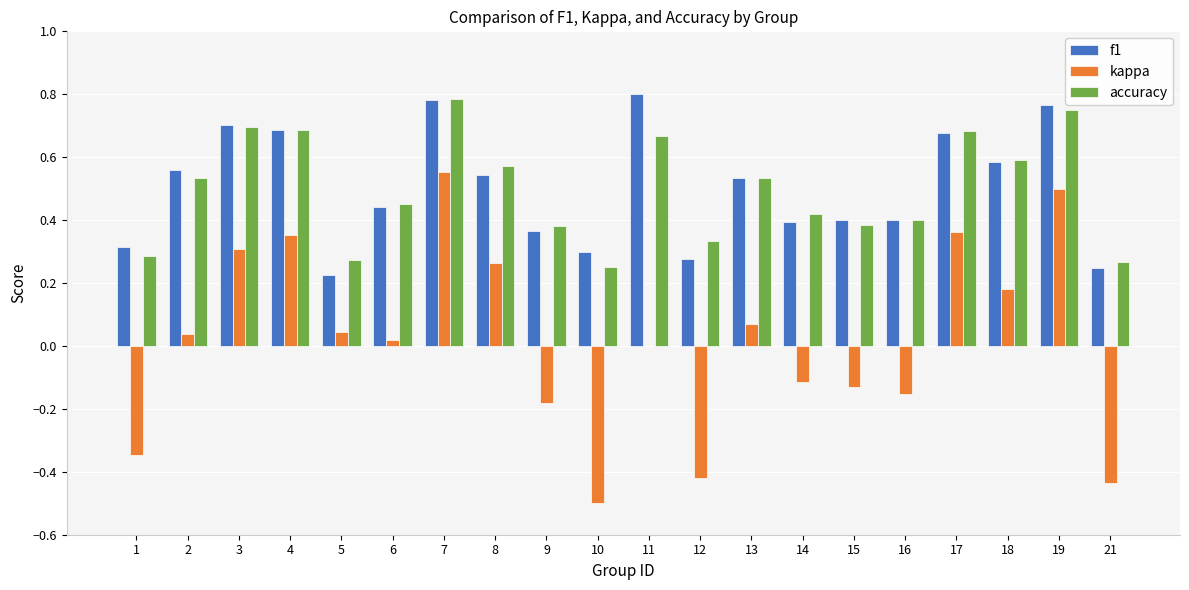

Is the value of accuracy at 14 greater than the value of kappa at 13?

Yes